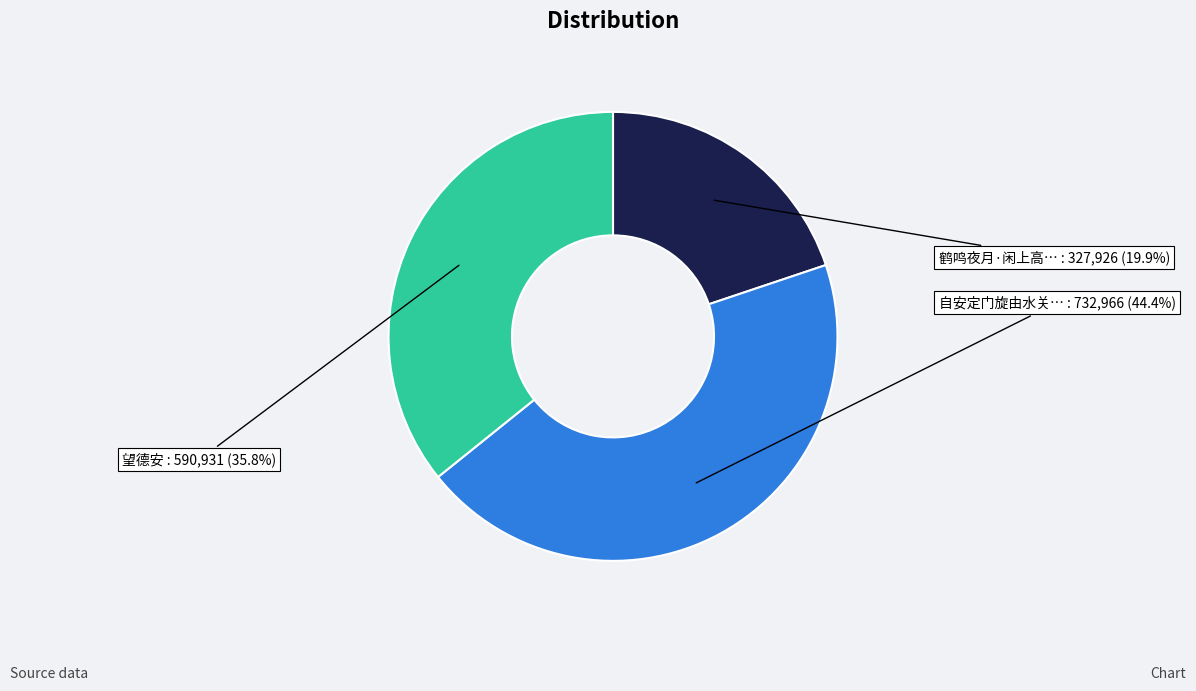

Does any single category account for the majority?

No